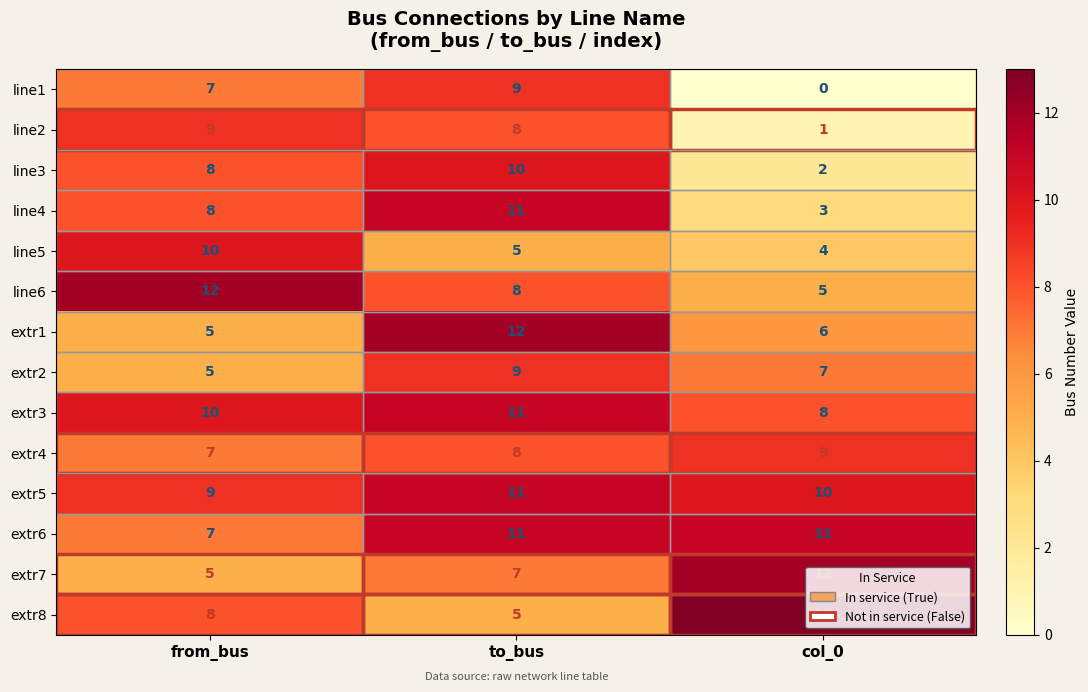

How many categories are shown in the chart?

3